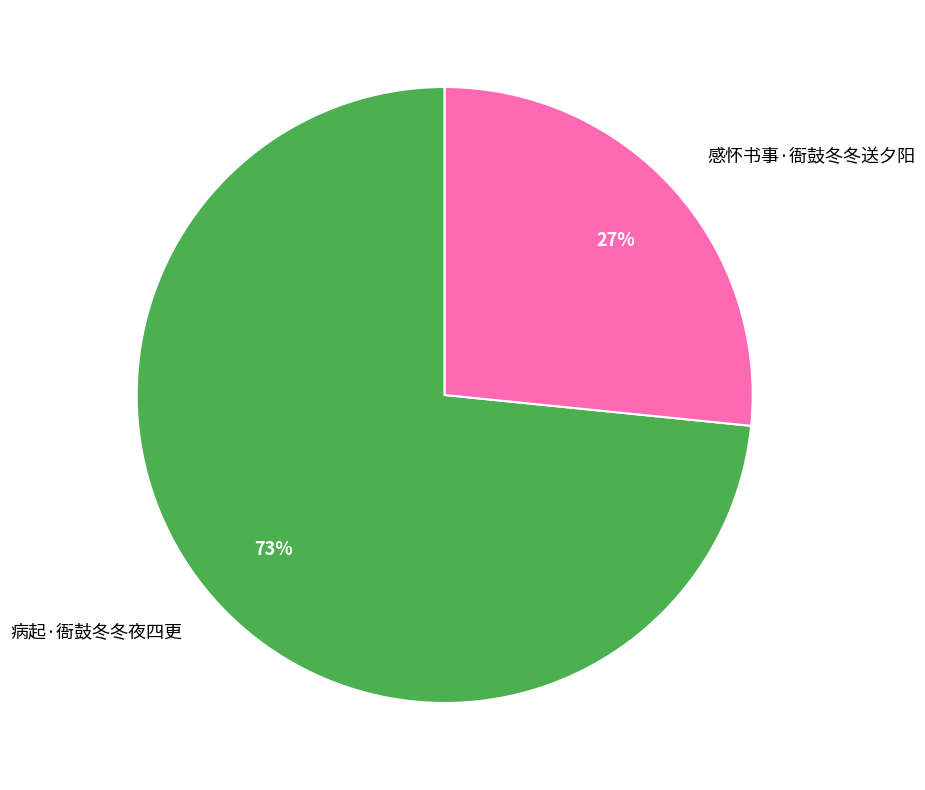

To the nearest percent, what portion does 感怀书事·衙鼓冬冬送夕阳 represent?

27%